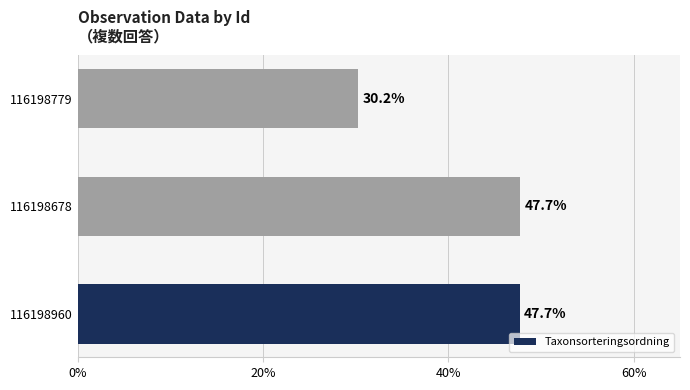

What is the sum of all values?

125.6